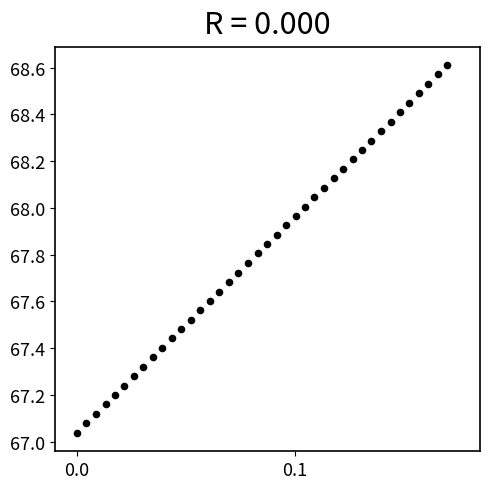

What is the range of Y values (max minus min)?

1.6